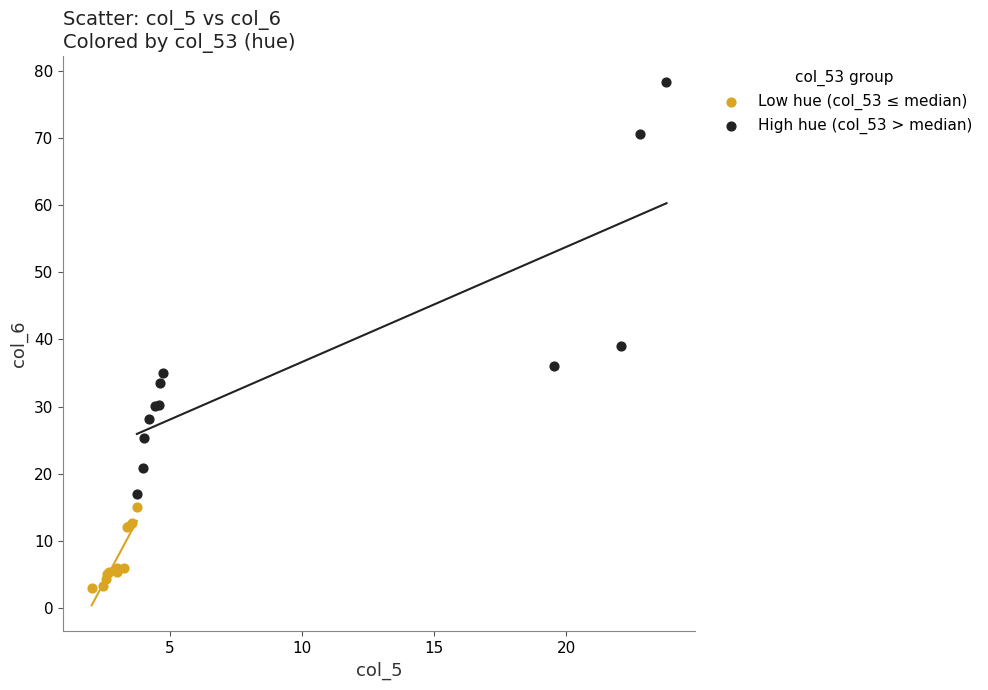

Which series has the widest spread of Y values?

High hue (col_53 > median)